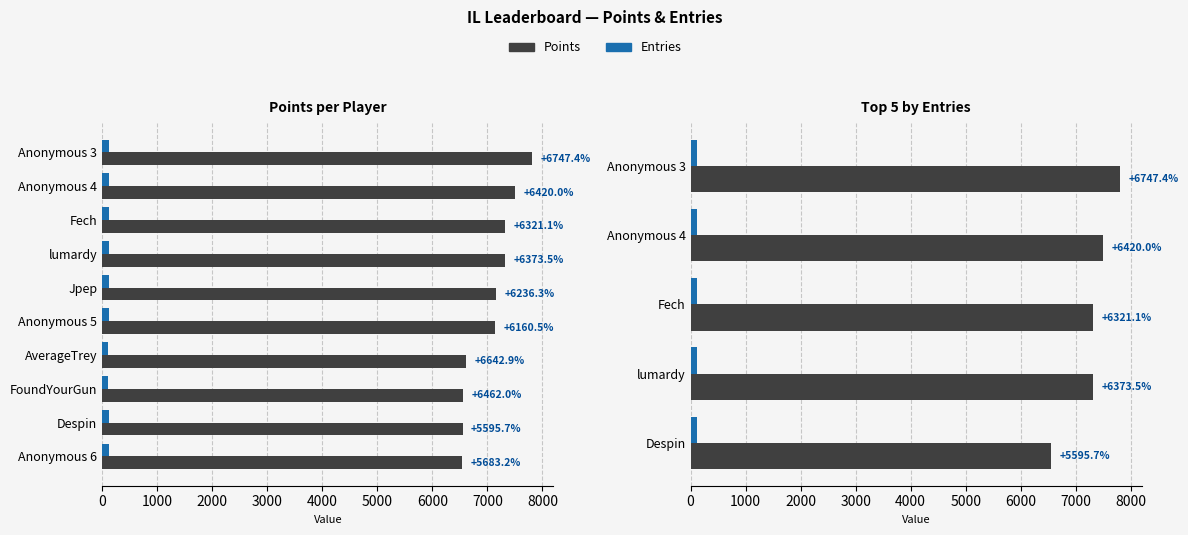

How many data points in Points are above 7320?

2